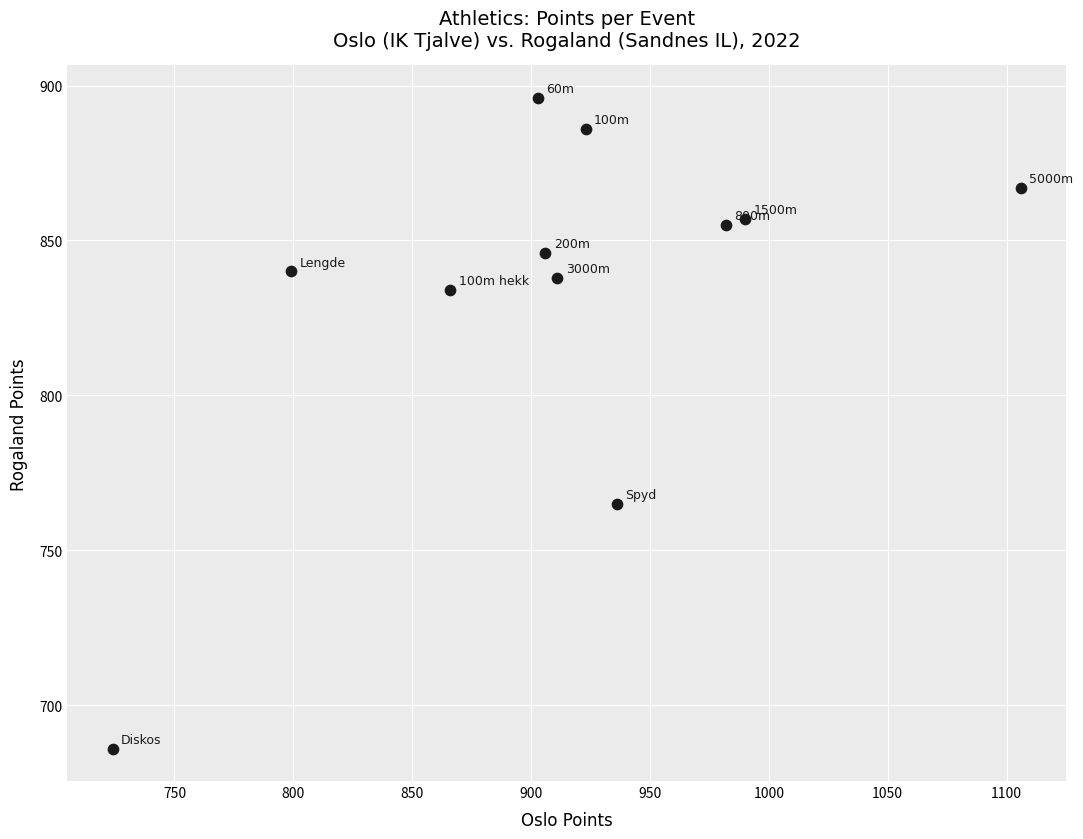

What is the average Y value?

834